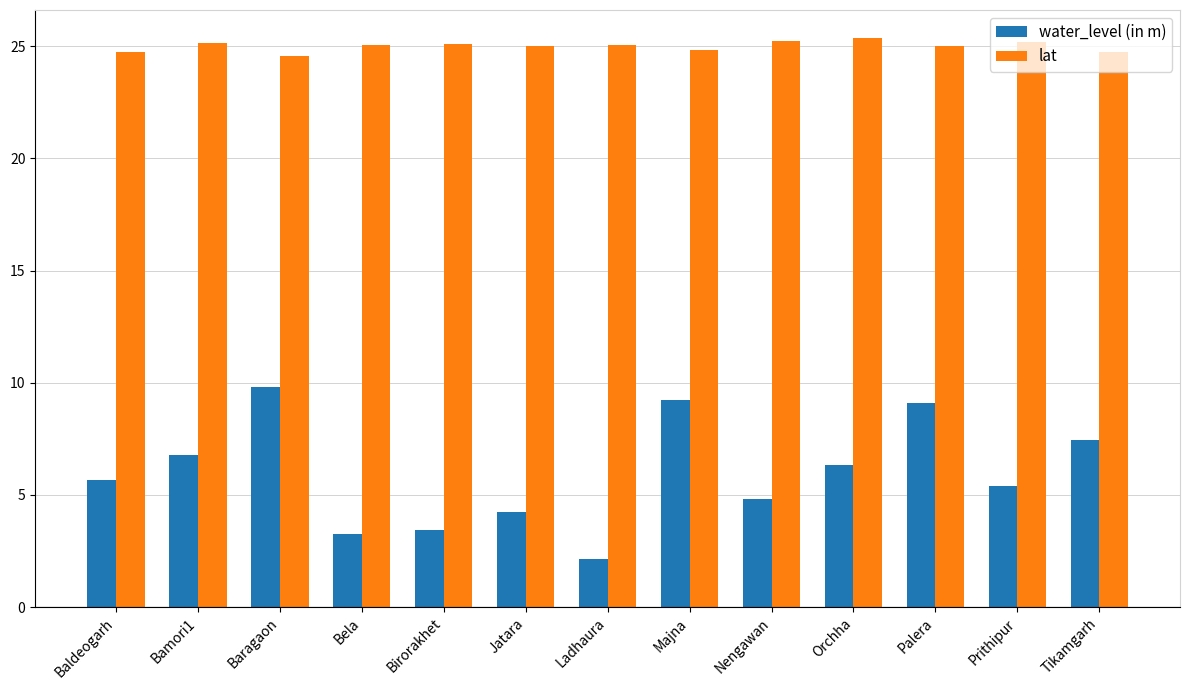

Does the chart contain stacked bars?

No